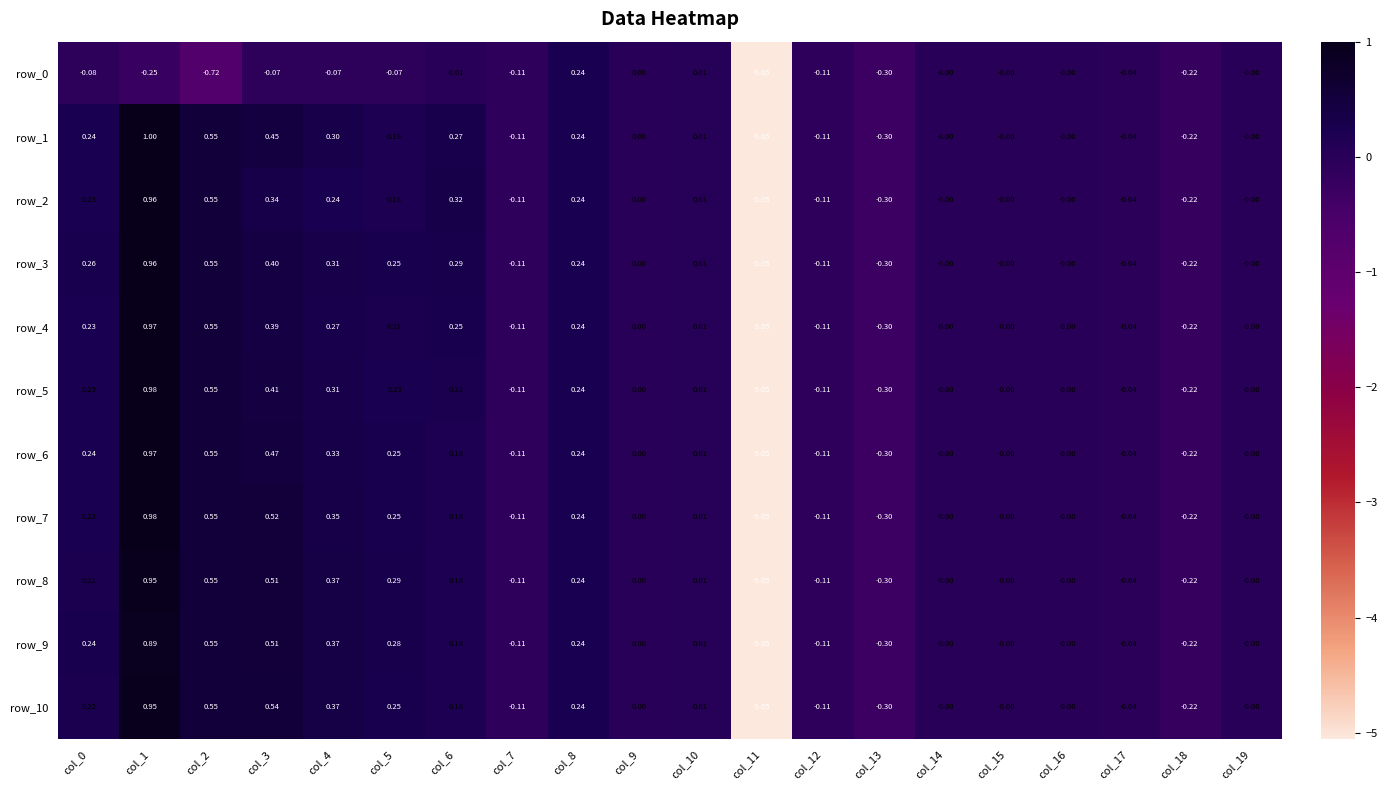

Is the value of row_8 at col_9 greater than the value of row_7 at col_18?

Yes